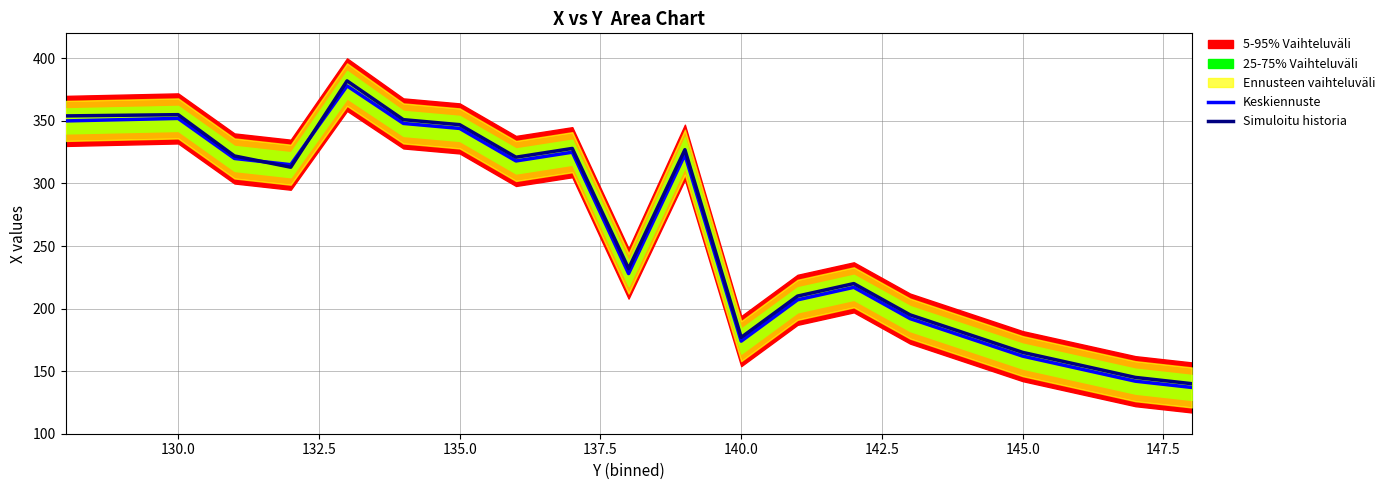

What is the lowest value of the Keskiennuste series?

137